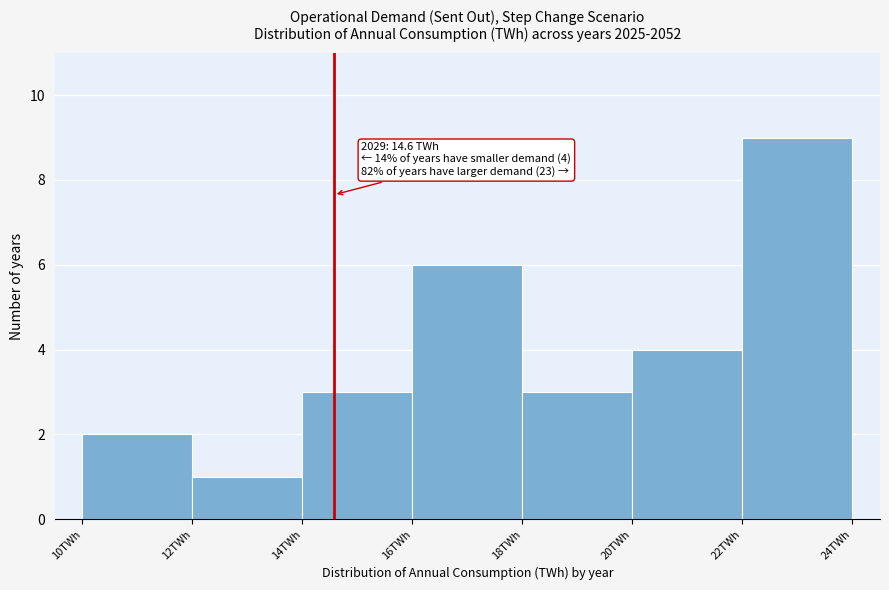

Which range on the x-axis has the tallest bar?

22 to 24